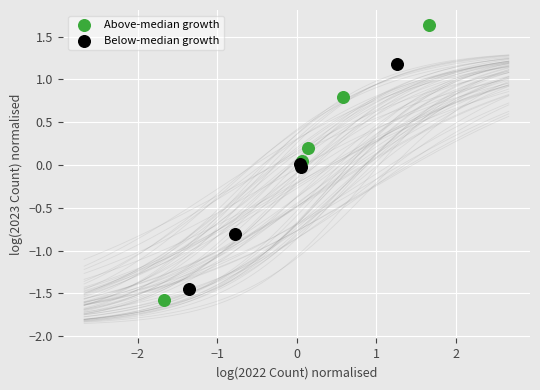

Which series reaches the maximum Y coordinate?

Above-median growth